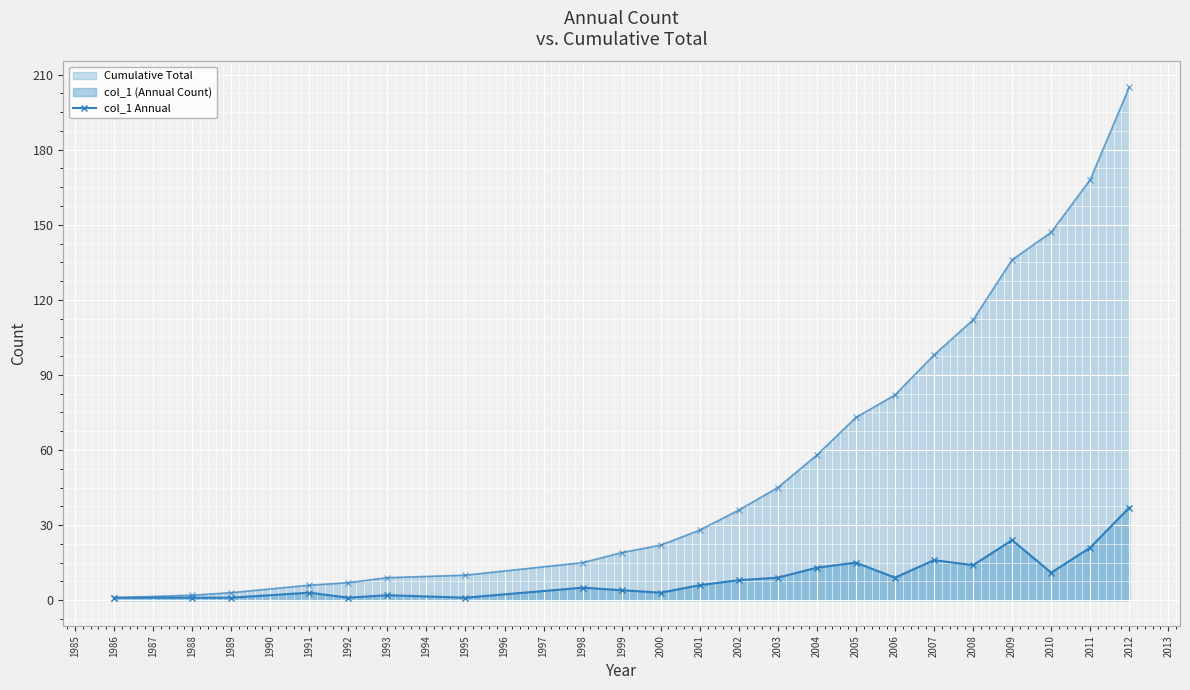

Count the number of categories in the chart.

22